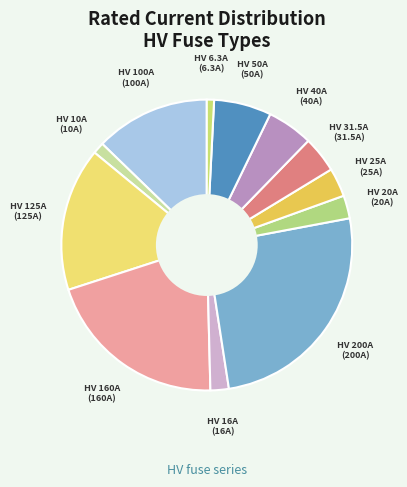

Count the number of slices in the pie.

12